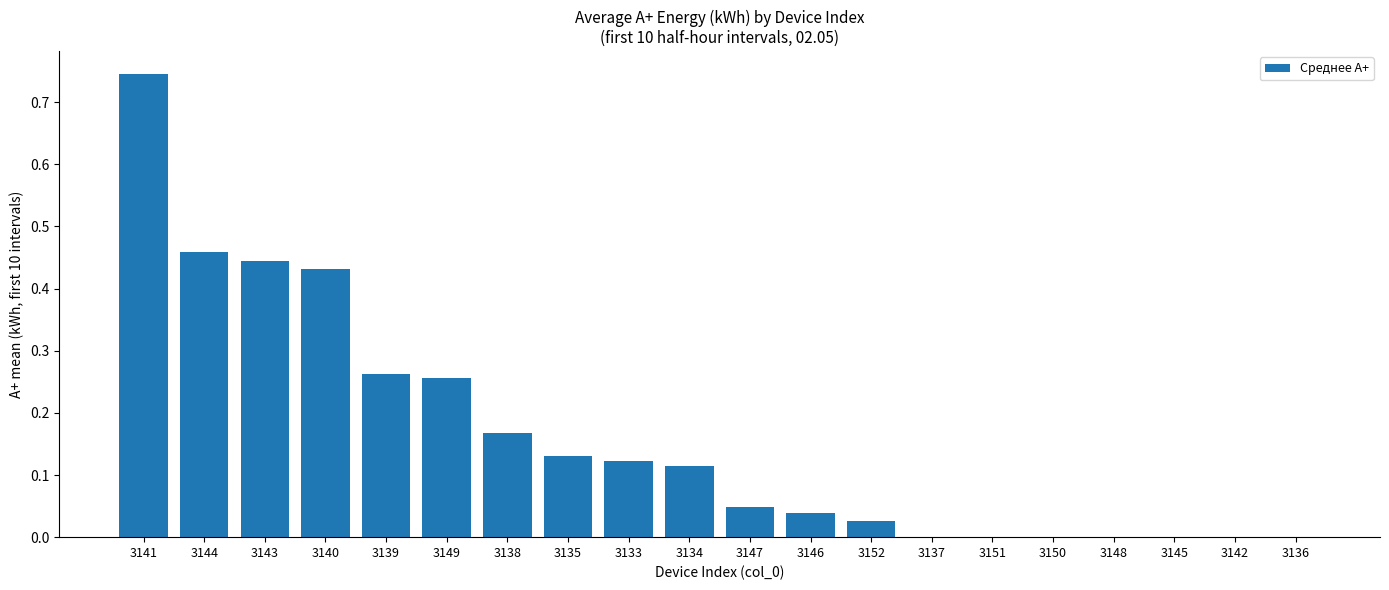

What is the sum of all values?

3.2